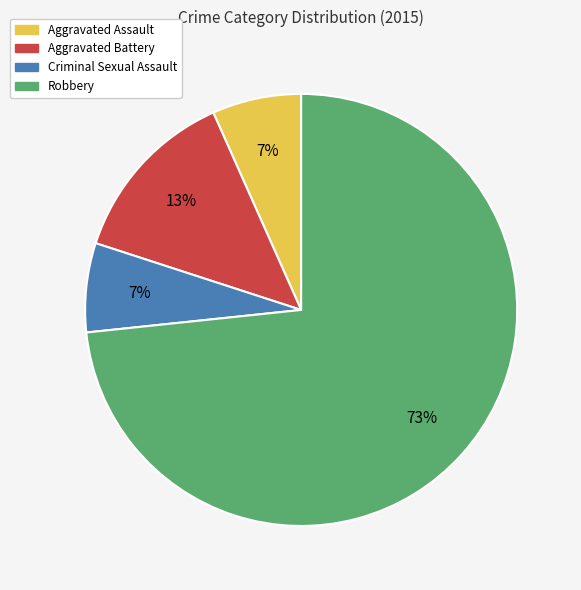

What is the majority slice?

Robbery